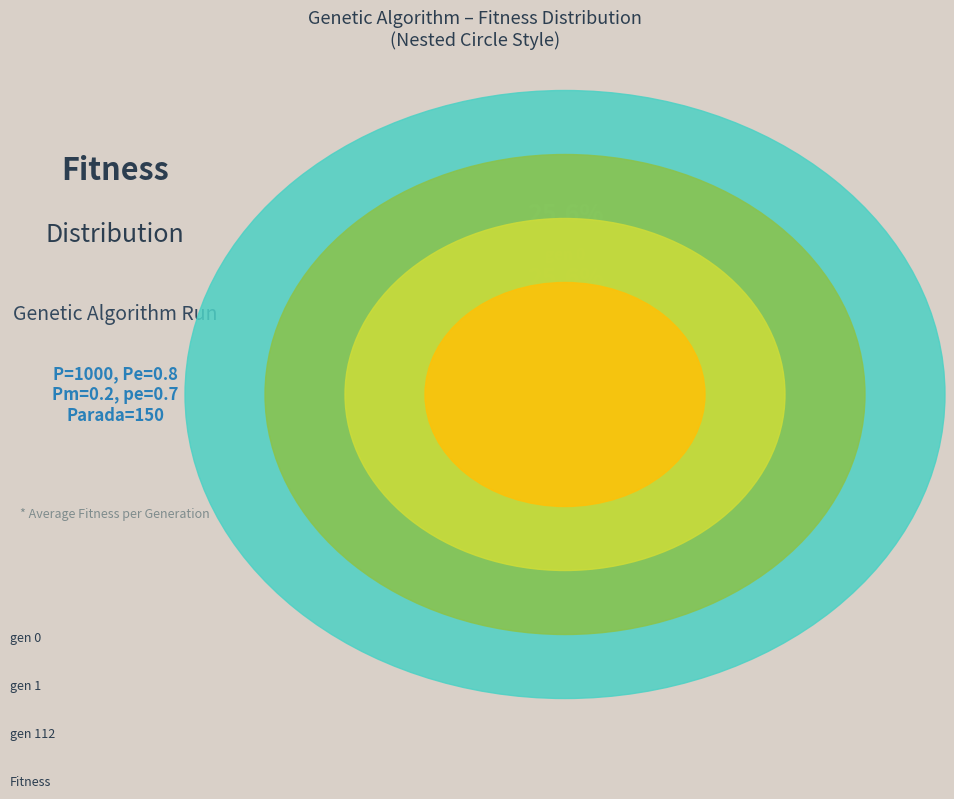

Does gen 1 represent more than half of the total?

No